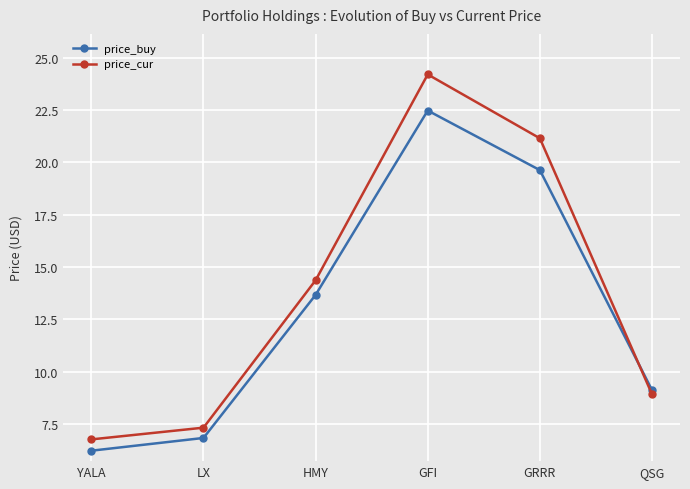

List the series in order of their overall mean, highest first.

price_cur, price_buy